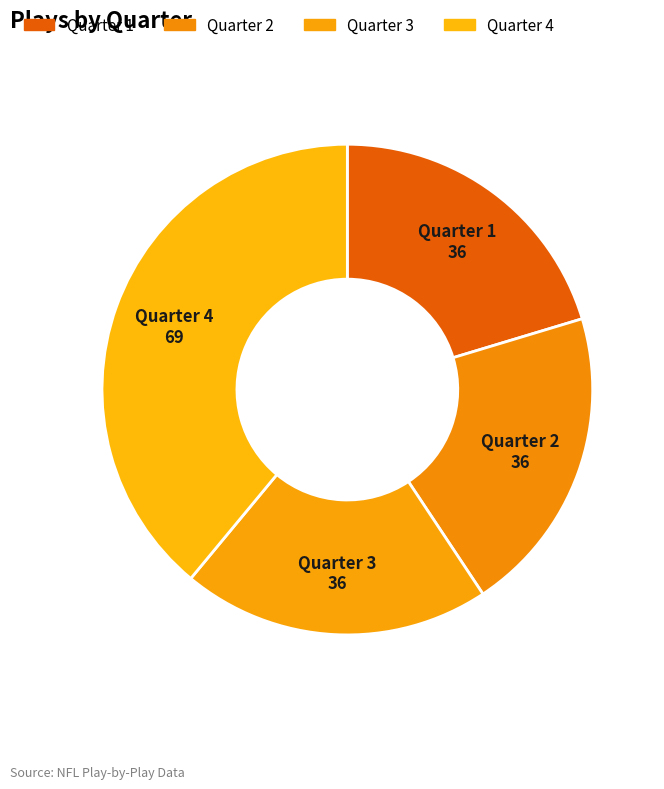

To the nearest percent, what is the average slice percentage?

25%